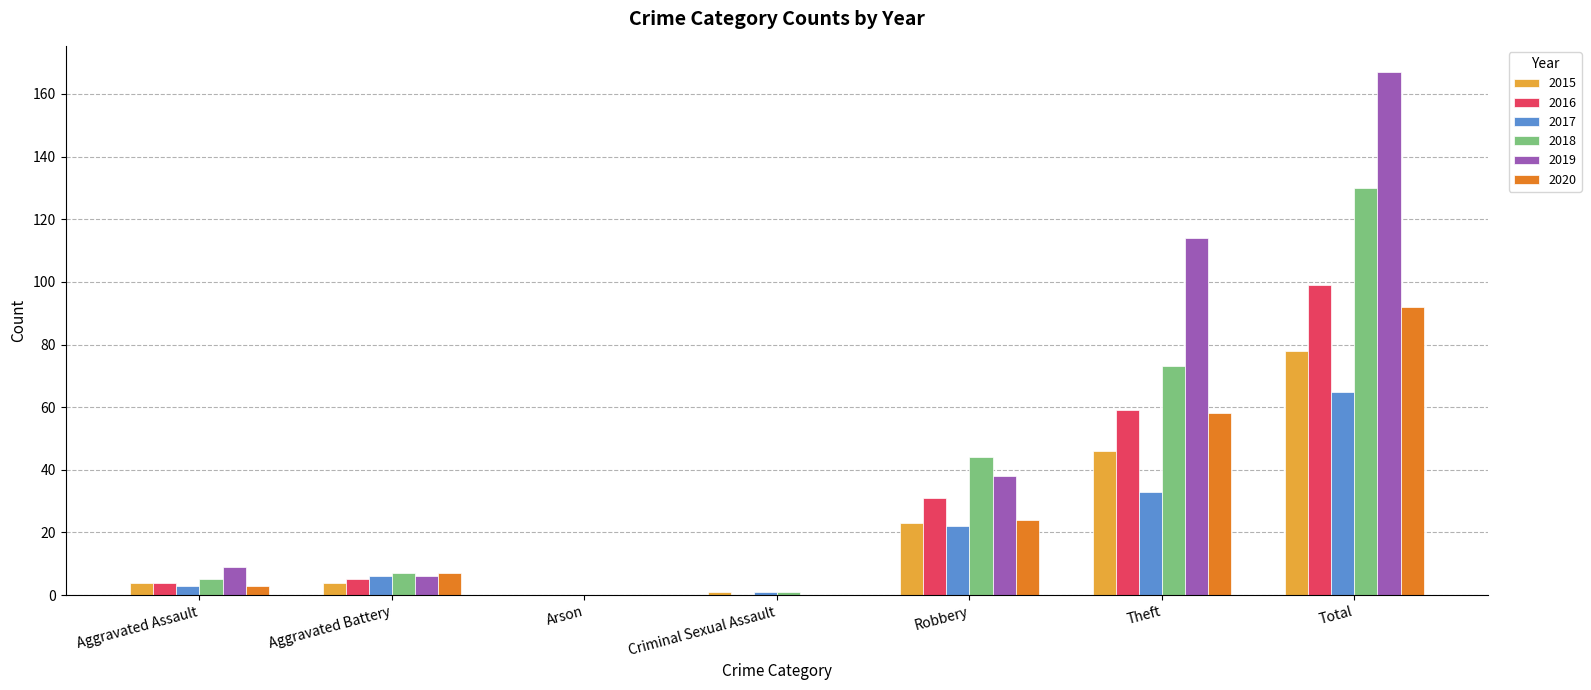

What is the total value across all series at Theft?

383